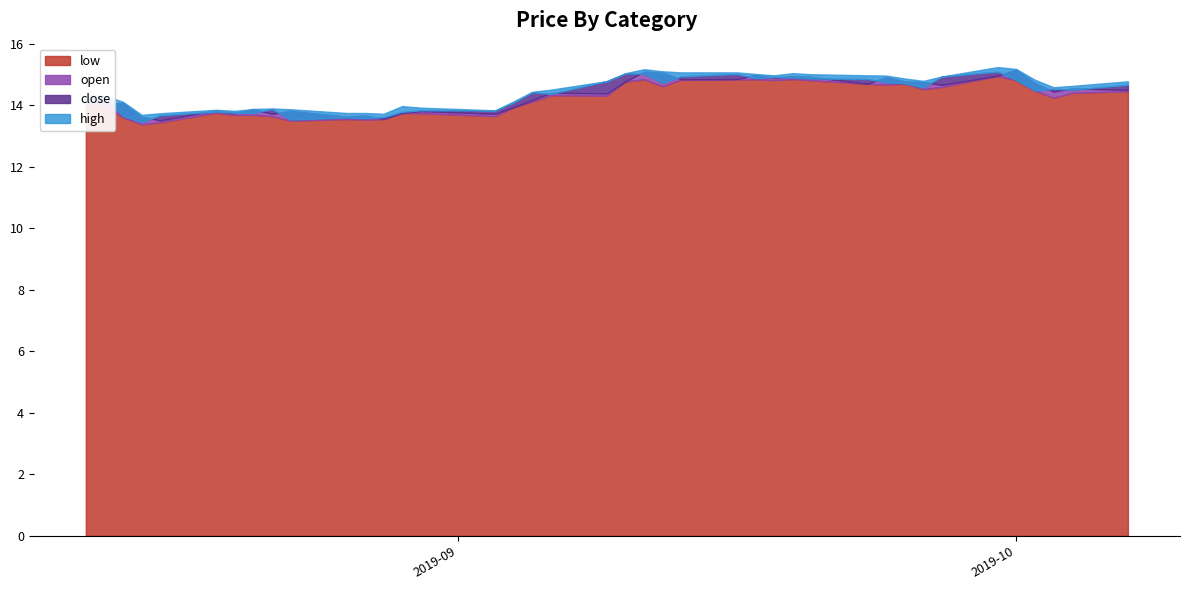

What are all the series names shown in the legend?

close, high, low, open